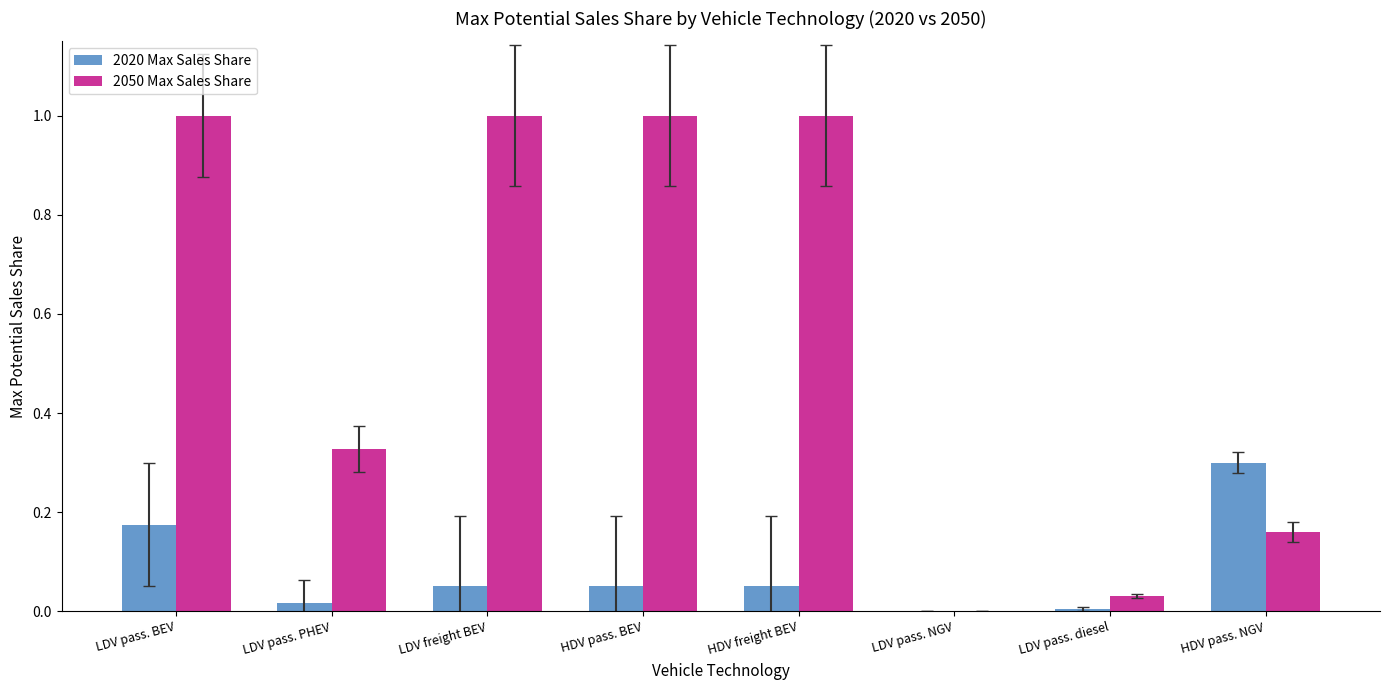

At which category is the sum across all series the highest?

LDV pass. BEV